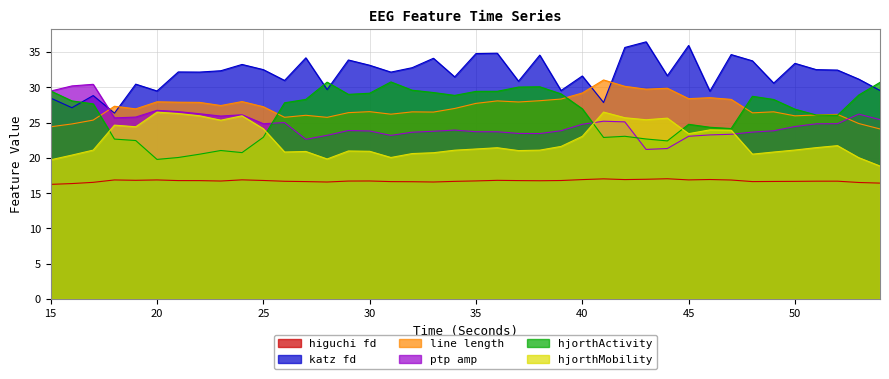

Between 43 and 44, which series saw the biggest shift?

katz_fd_EEG